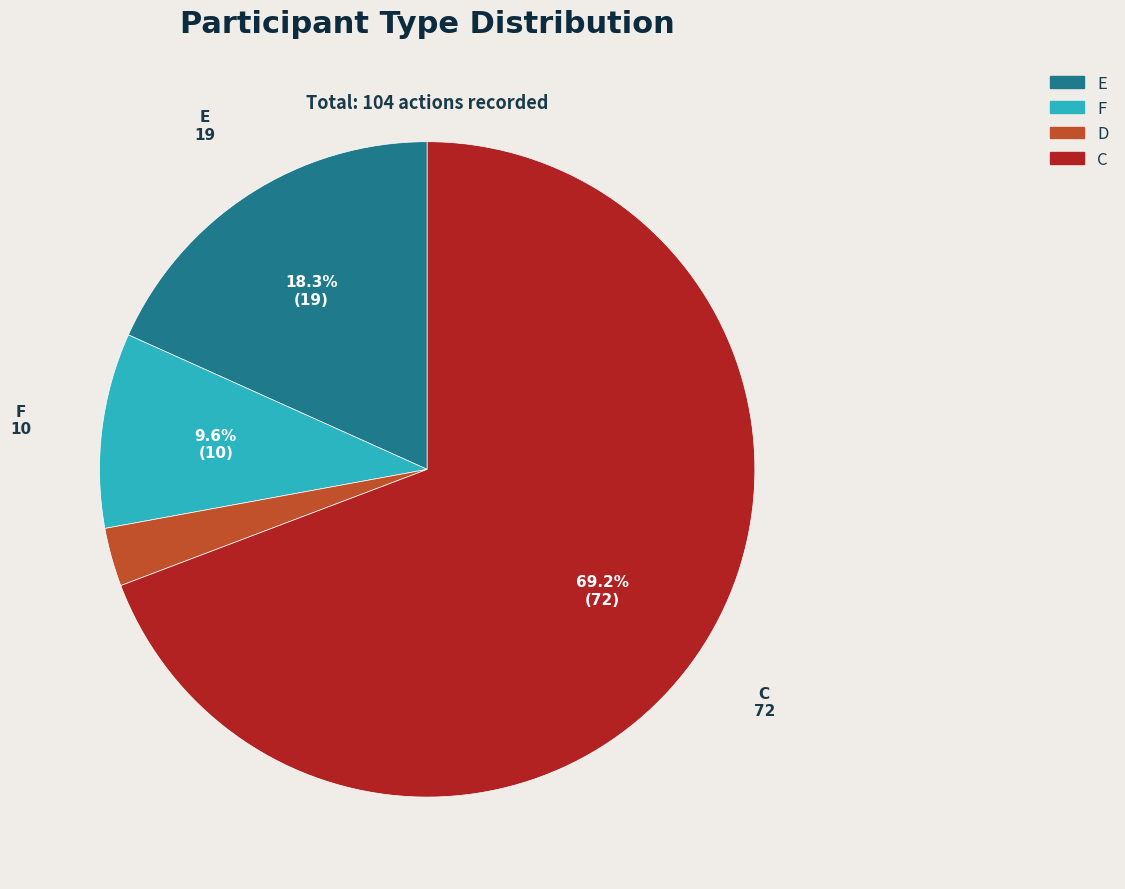

Between D and F, which is larger?

F